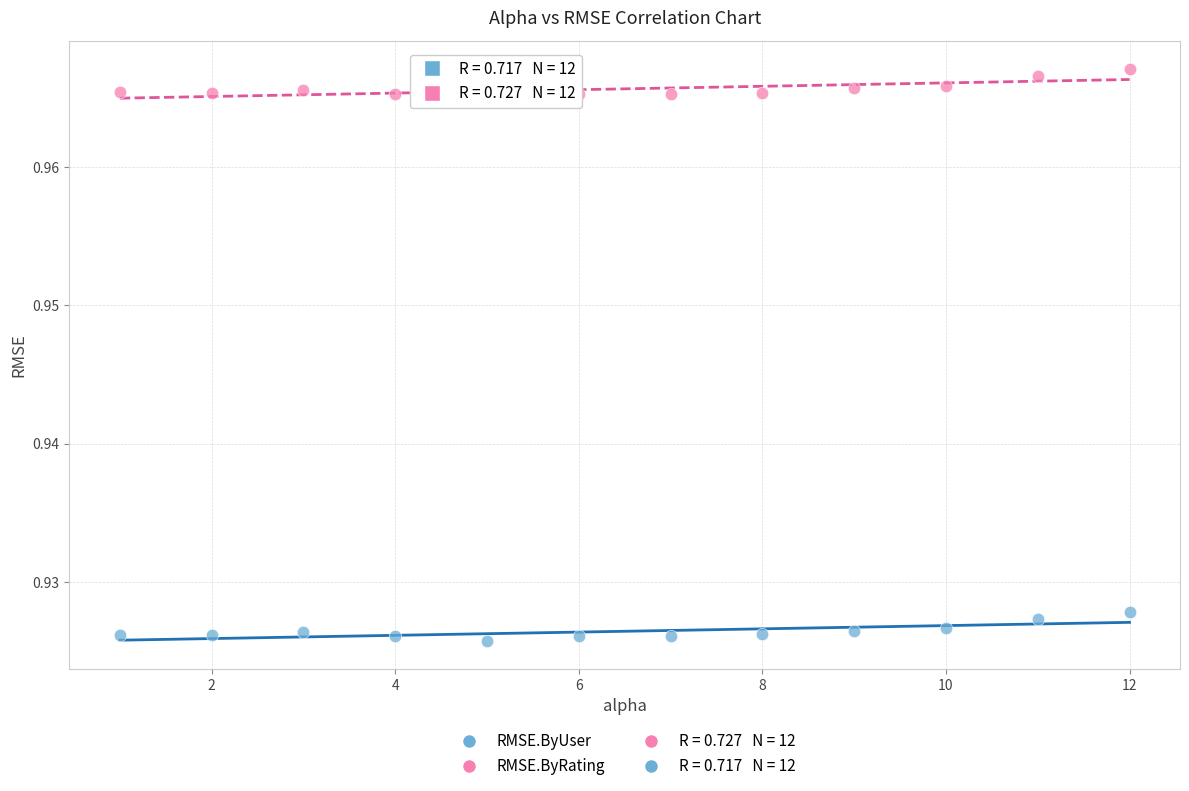

Across all data points, what is the range of X values (max minus min)?

11.0